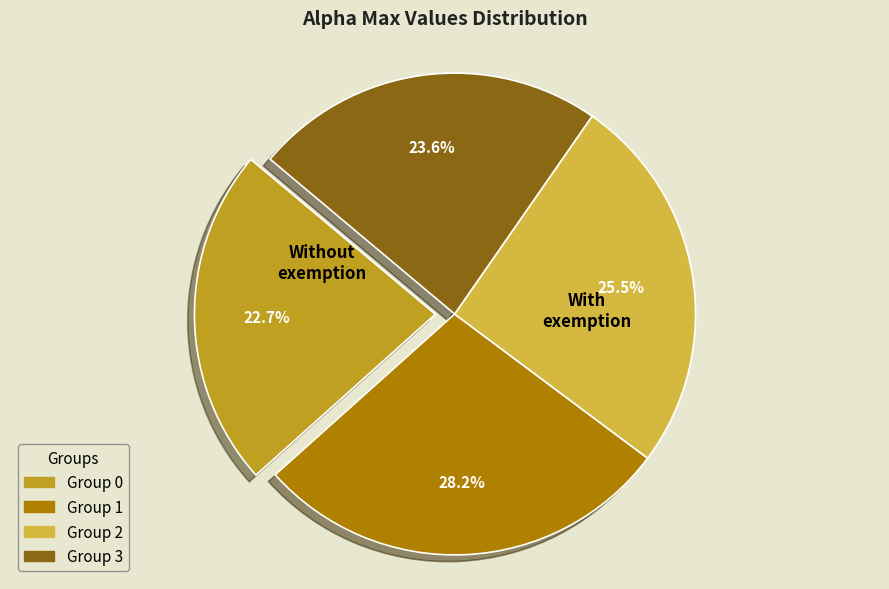

Approximately how many times larger is the value at Group 0 compared to Group 2?

0.9